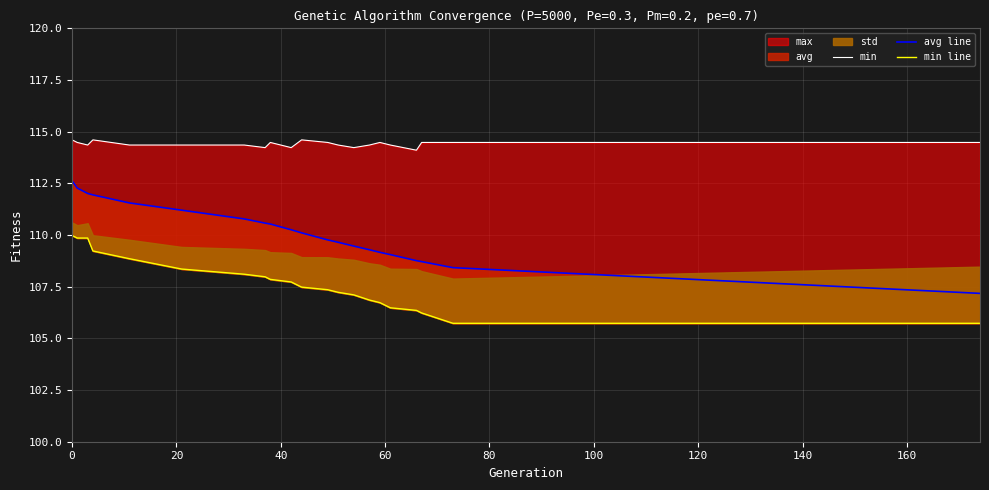

True or false: min has a value of 49.8 at 10.

False